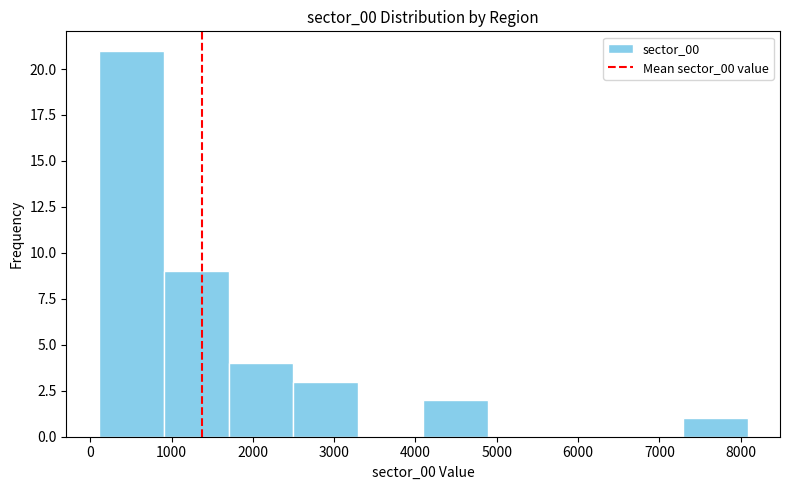

Reading left to right, transcribe this chart: for each bar, give the range it covers on the x-axis and its height. Neither the bar edges nor the heights are printed on the chart, so give them approximately, as read against the axes.

100 to 900: 21
900 to 1700: 9
1700 to 2500: 4
2500 to 3300: 3
3300 to 4100: 0
4100 to 4900: 2
4900 to 5700: 0
5700 to 6500: 0
6500 to 7300: 0
7300 to 8100: 1